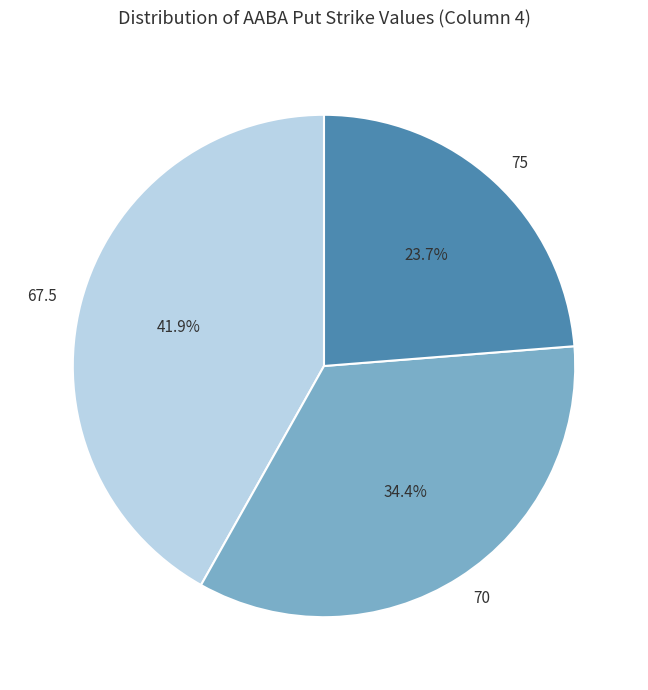

Which category has the smallest portion of the pie?

75